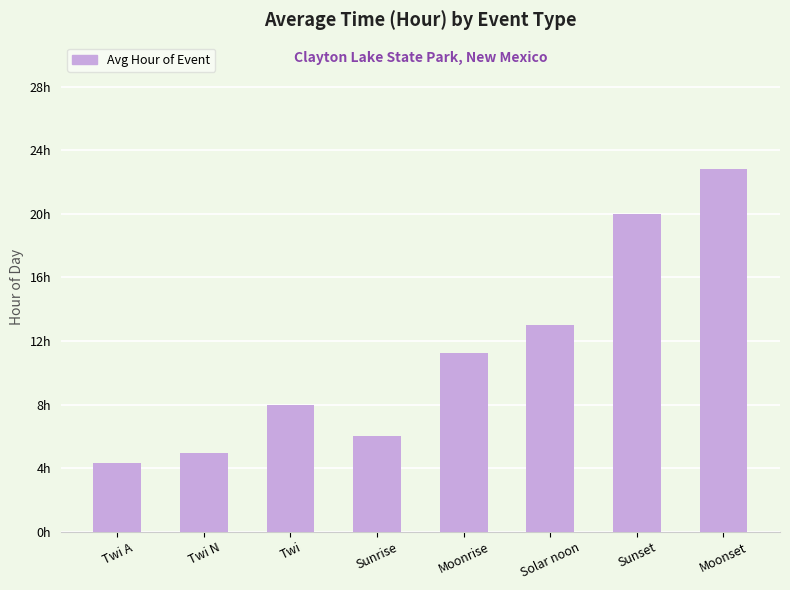

What is the ratio of the value at Moonrise to the value at Moonset?

0.5